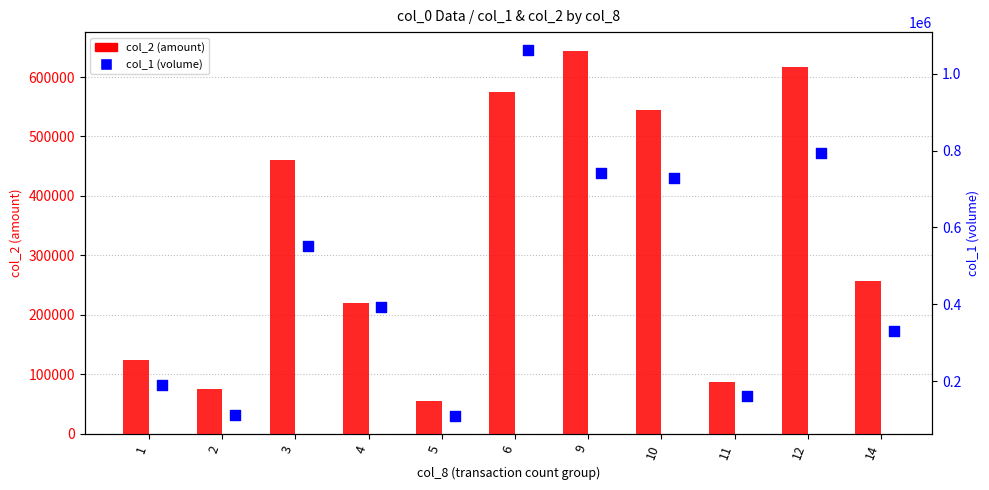

Which series reaches the minimum Y coordinate?

col_2 (amount)